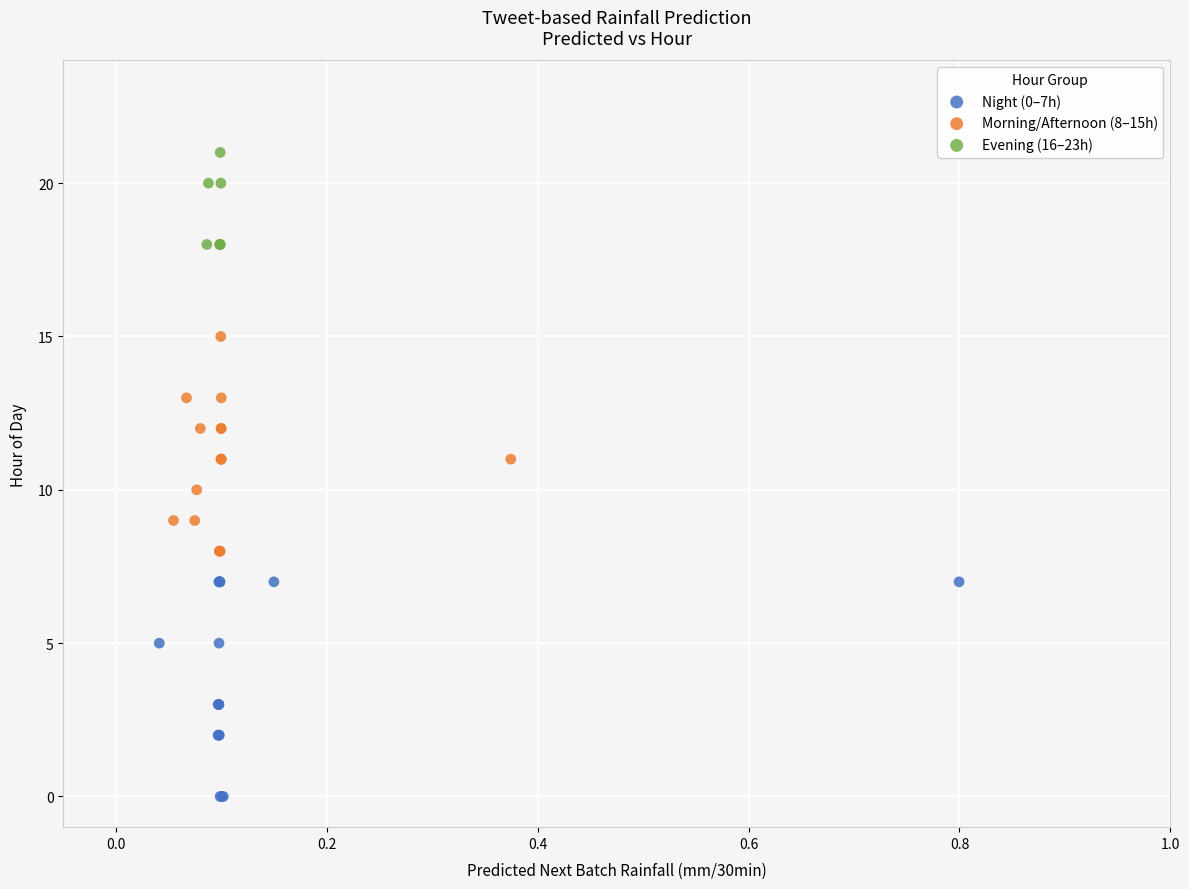

Which series contains the highest Y value?

Evening (16–23h)